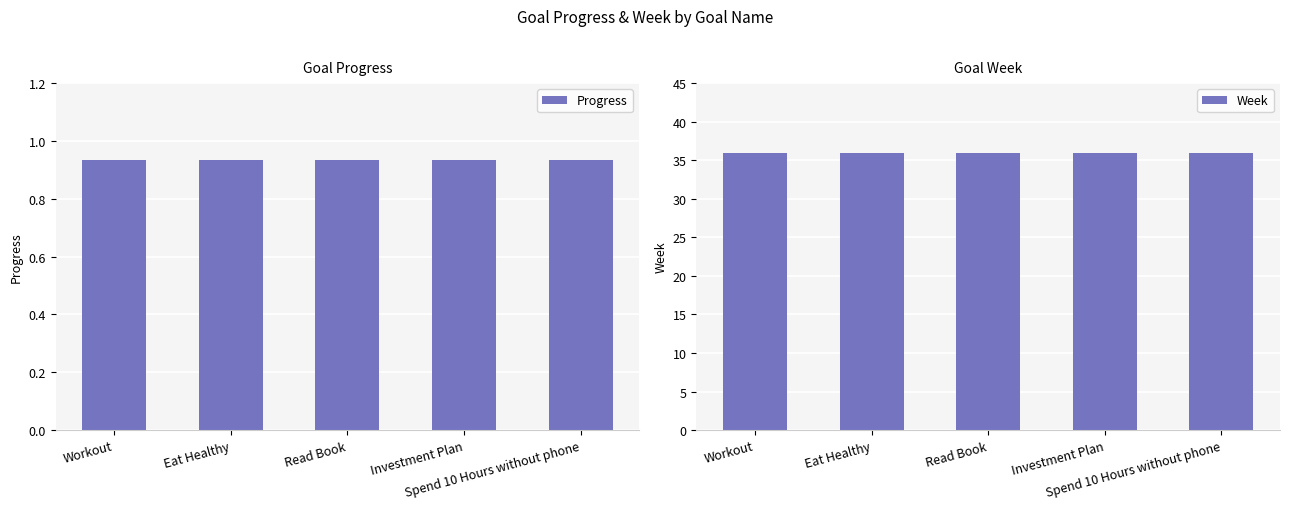

Rank the series at Spend 10 Hours without phone from highest to lowest value.

Week, Progress